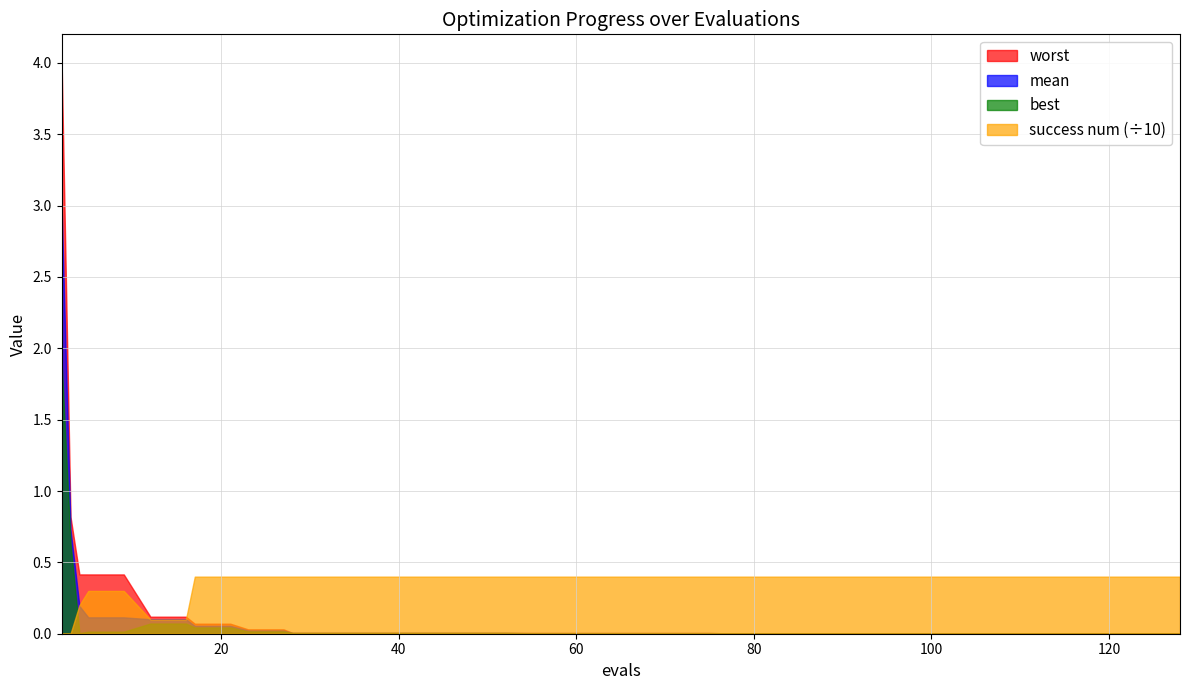

Count the number of data series in this chart.

4